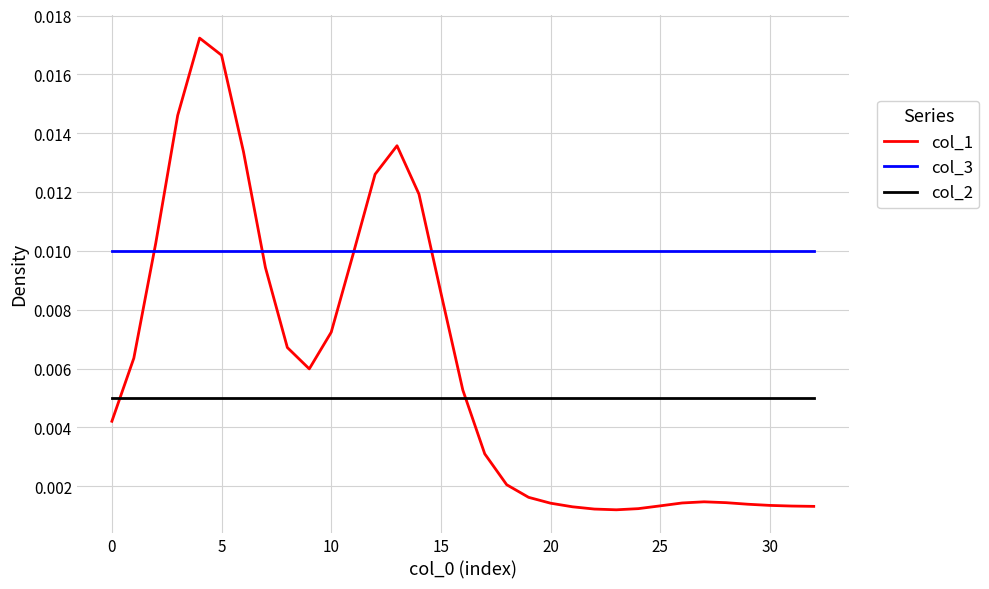

How many intersections are there between col_3 and col_1?

4